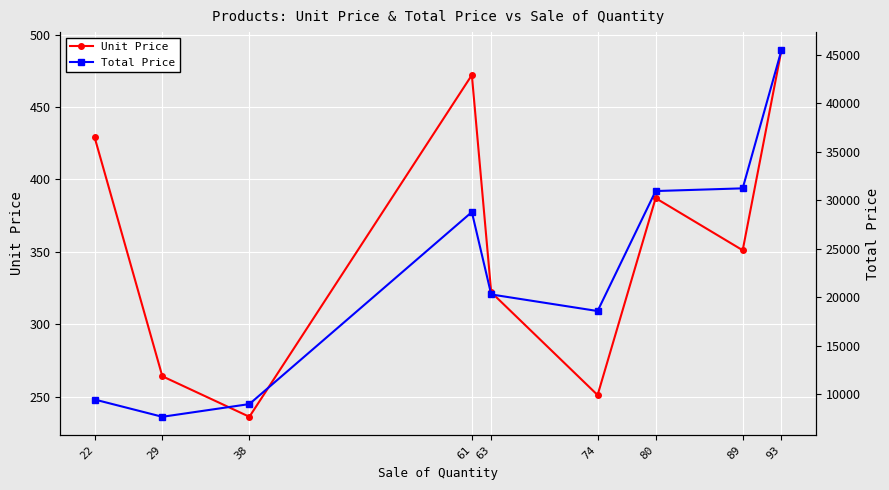

What is the value of the Total Price point at the 4th from the left?

28792